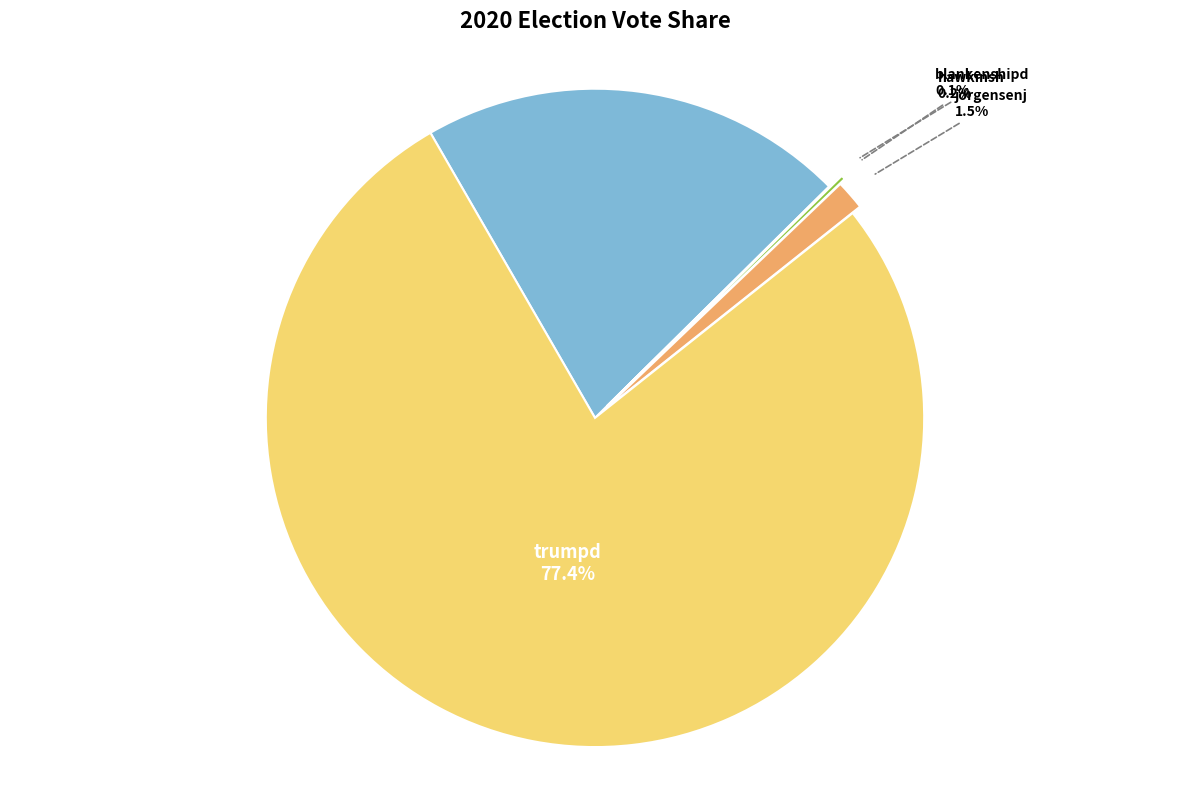

Does any single category account for the majority?

Yes